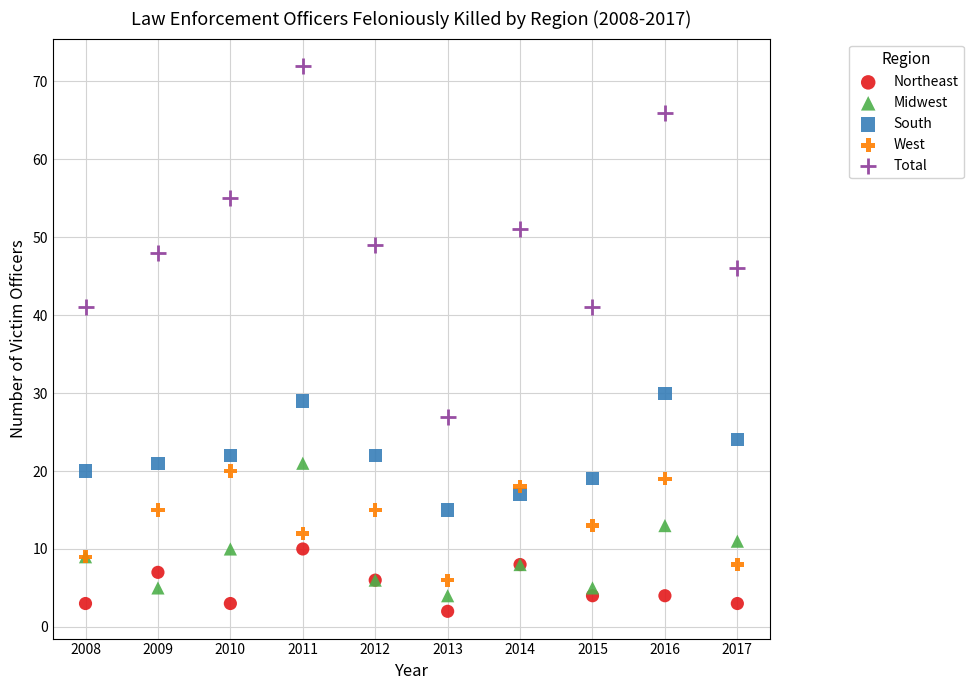

Which series reaches the minimum Y coordinate?

Northeast